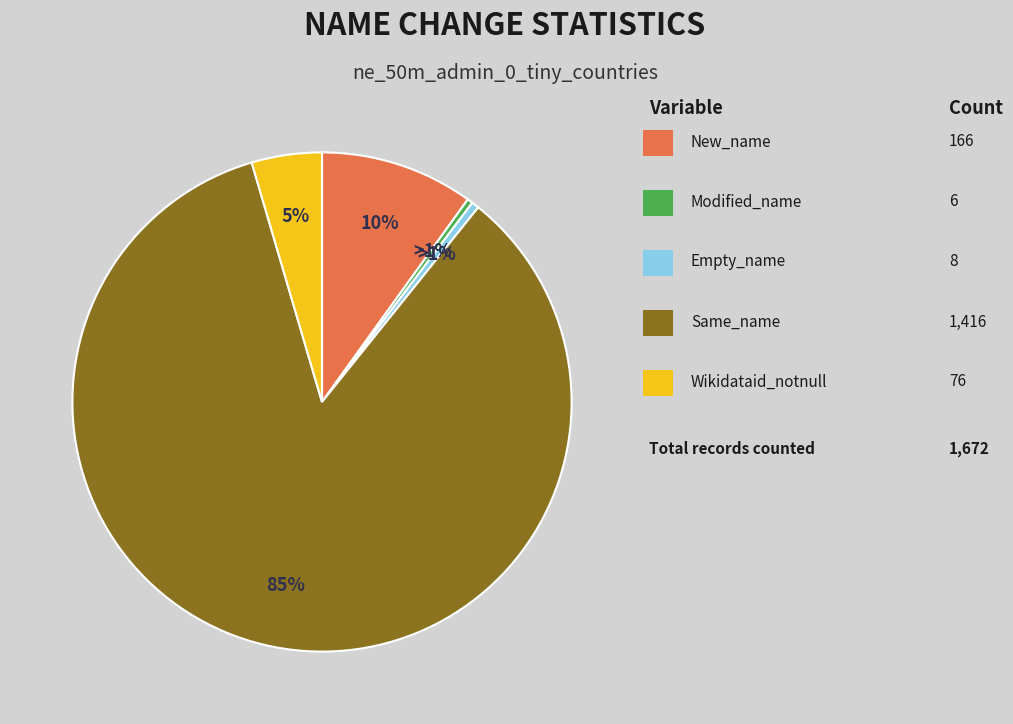

Is there a majority slice in this chart?

Yes